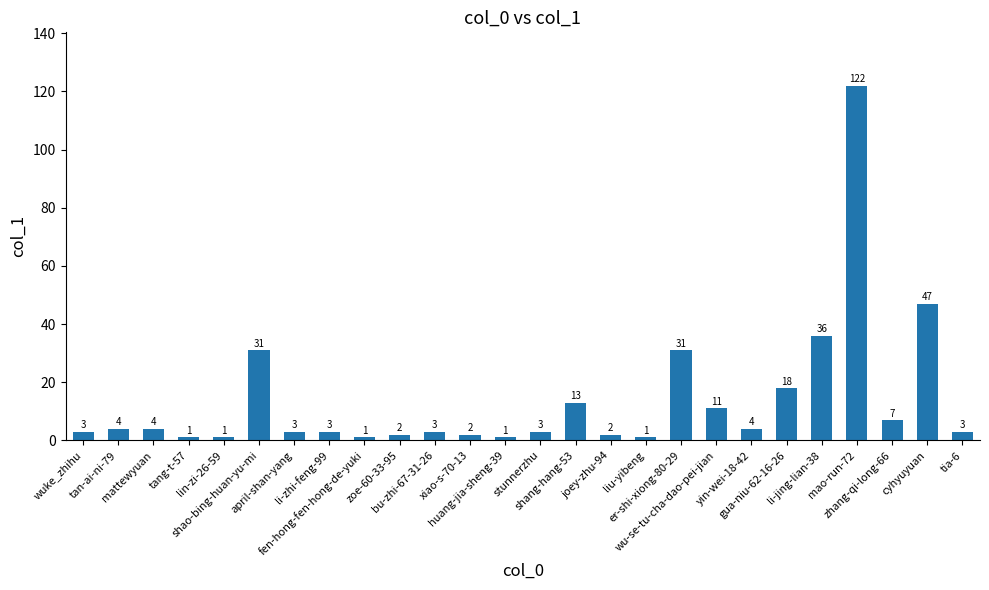

What is the average value?

14